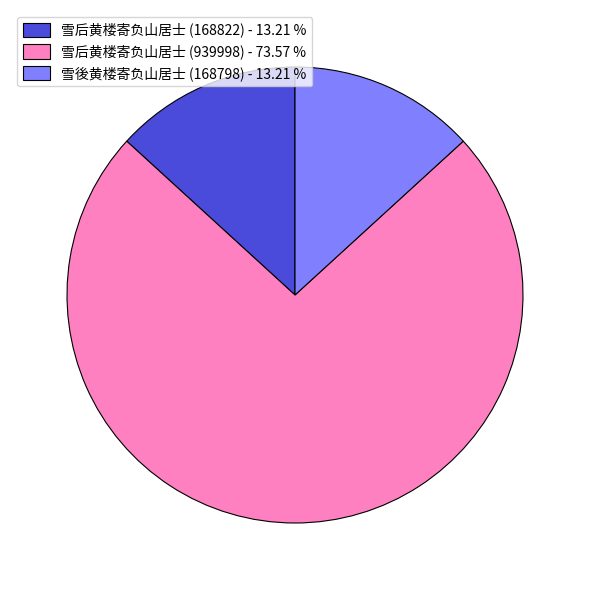

What is the largest slice in the pie chart?

雪后黄楼寄负山居士 (939998)